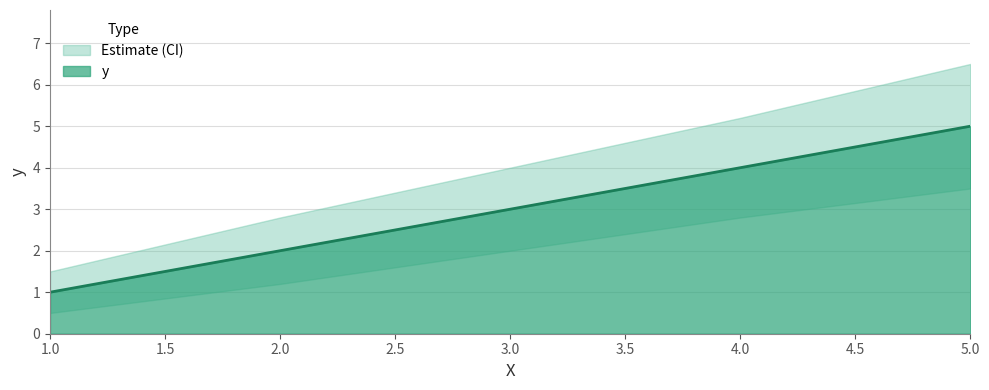

List the series in order of their overall mean, highest first.

y_upper, y, y_lower